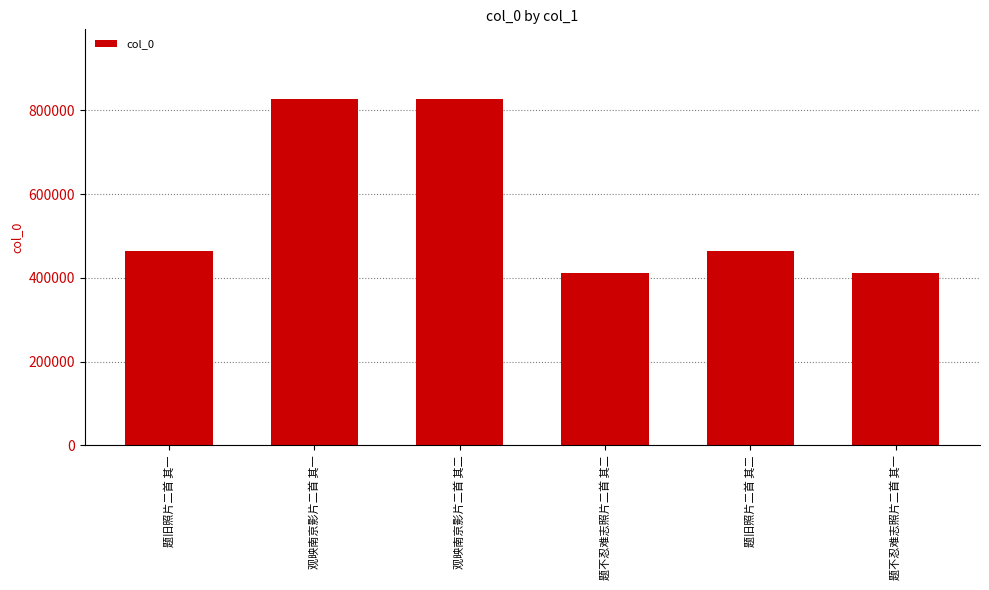

What is the sum of all values?

3404917